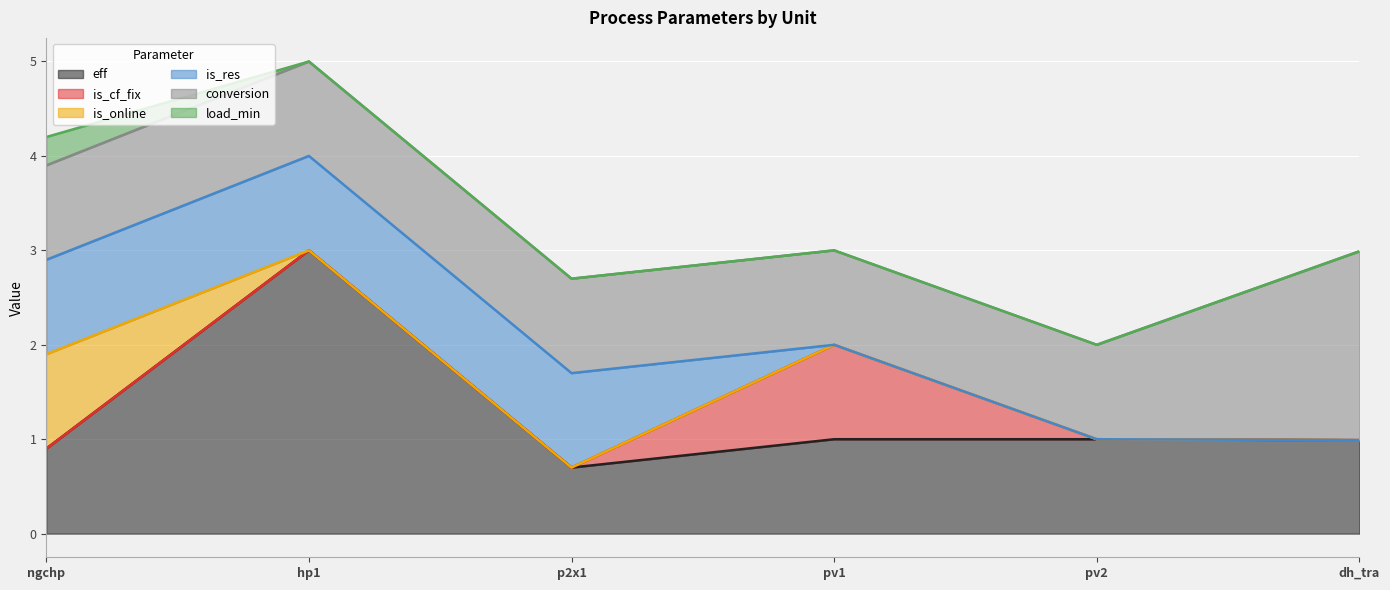

What is the approximate value of eff at ngchp?

0.9